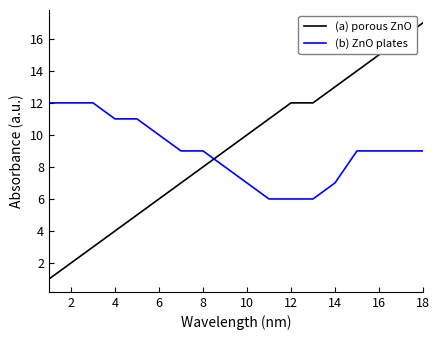

What are all the series names shown in the legend?

(a) porous ZnO, (b) ZnO plates